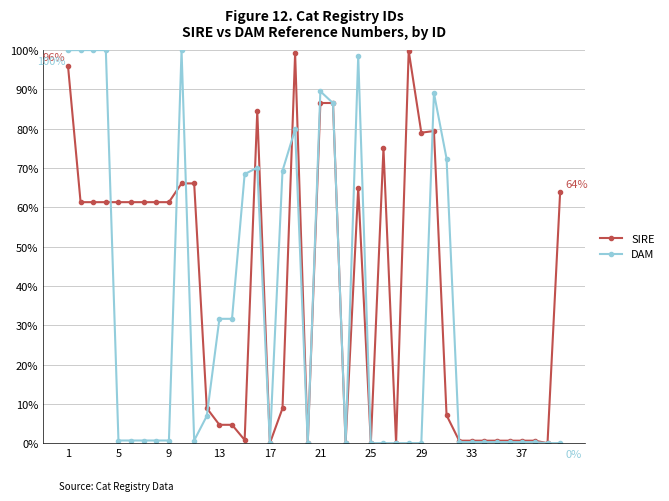

How many times do SIRE and DAM cross each other?

10